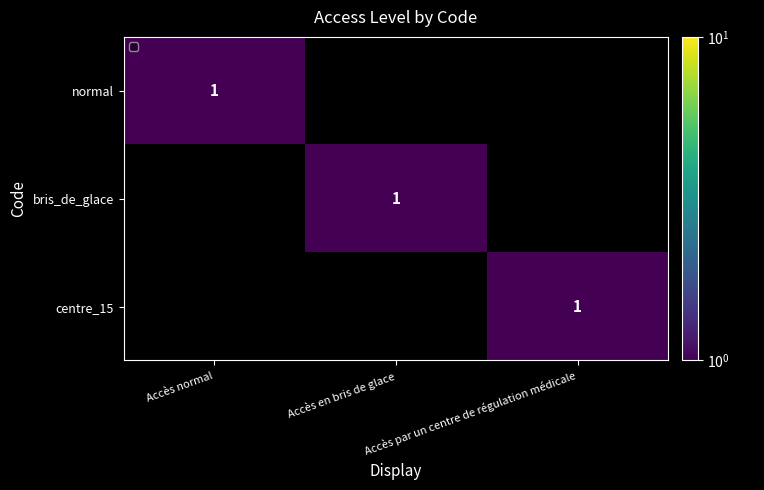

Is the value of normal at Accès normal greater than the value of centre_15 at Accès normal?

Yes